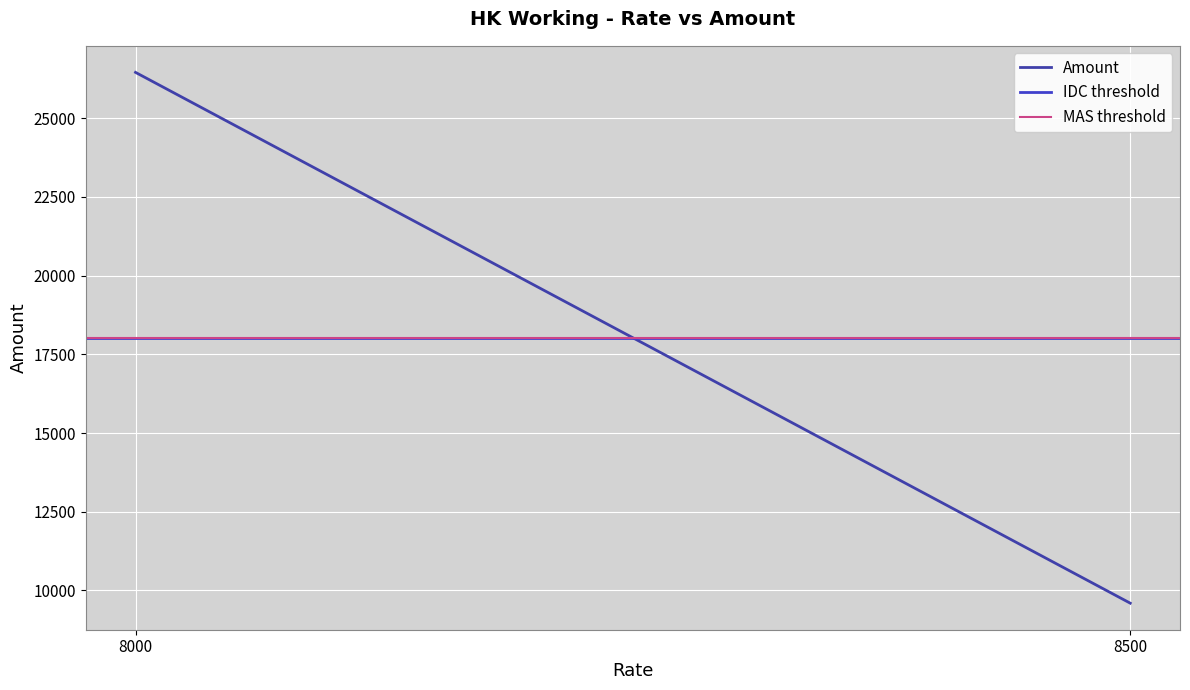

Where is Amount nearest to the value 18023?

8500